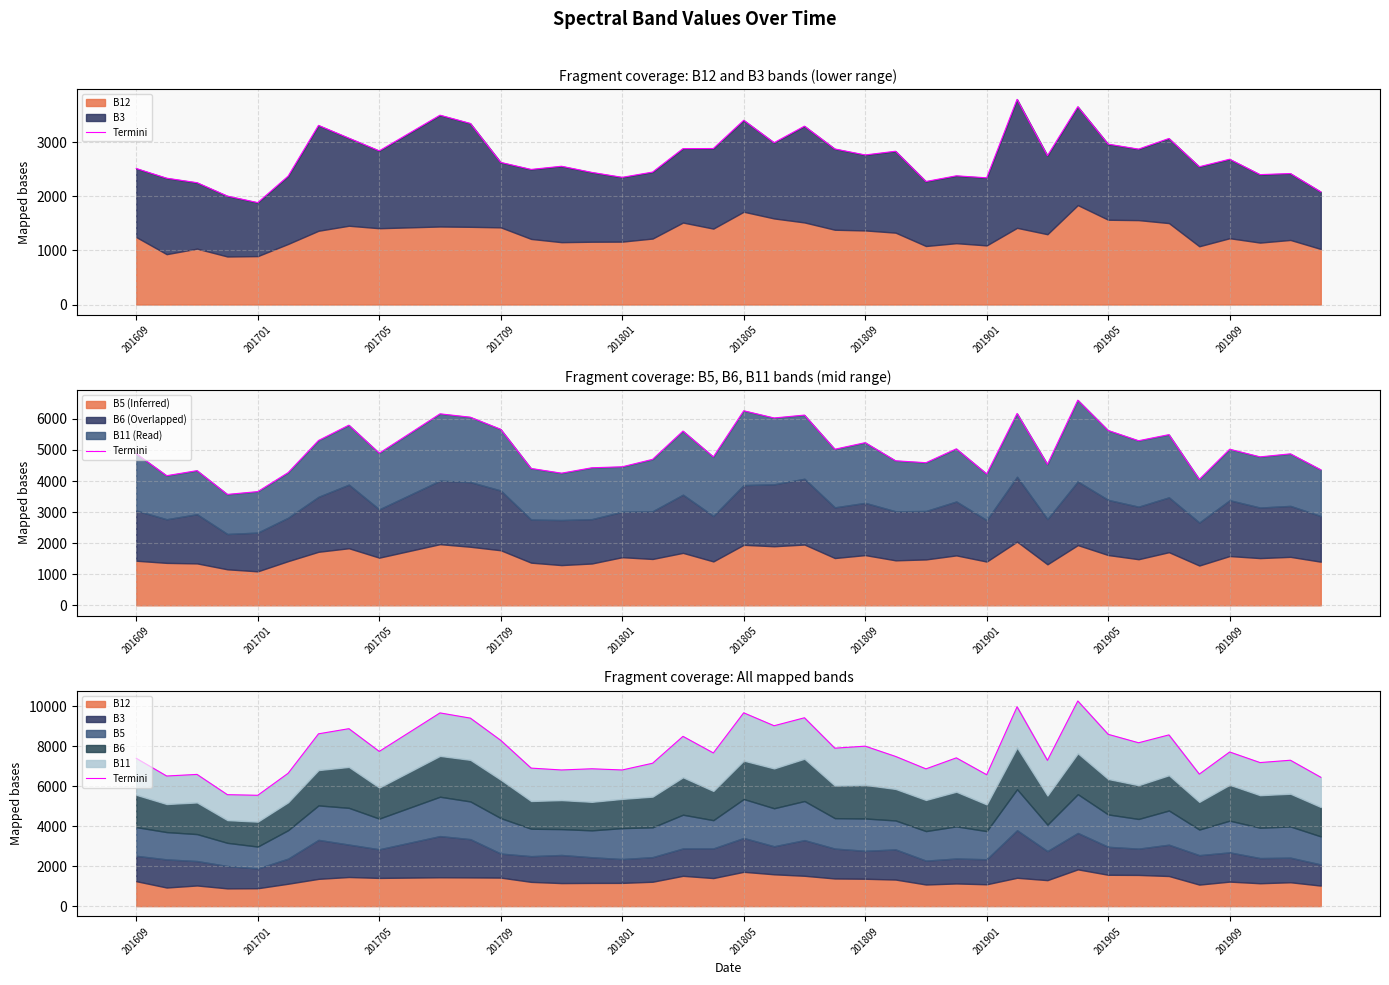

Where is the data nearest to the value 7903?

23